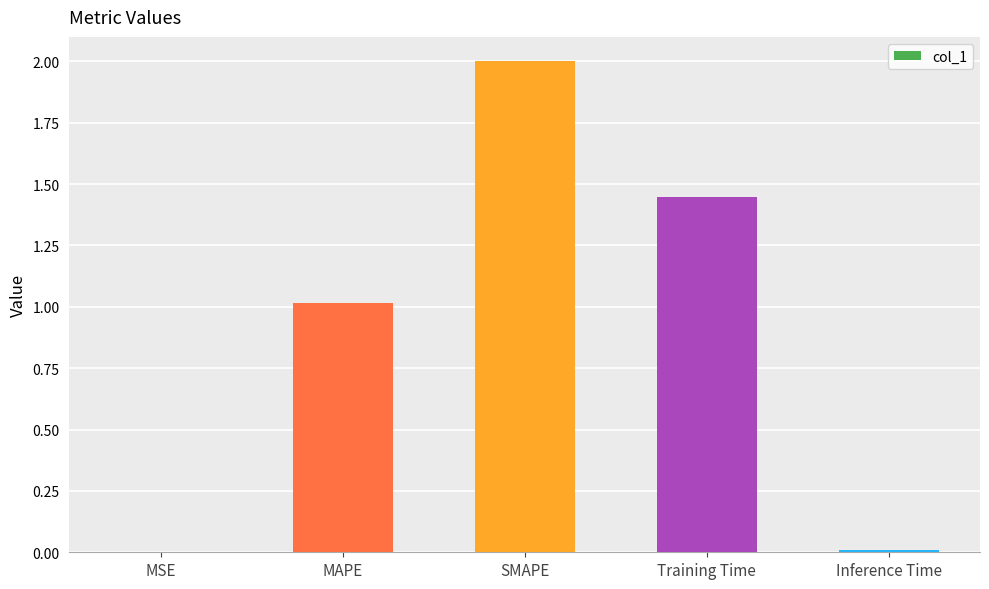

True or false: the data shows 0.5 at SMAPE.

False